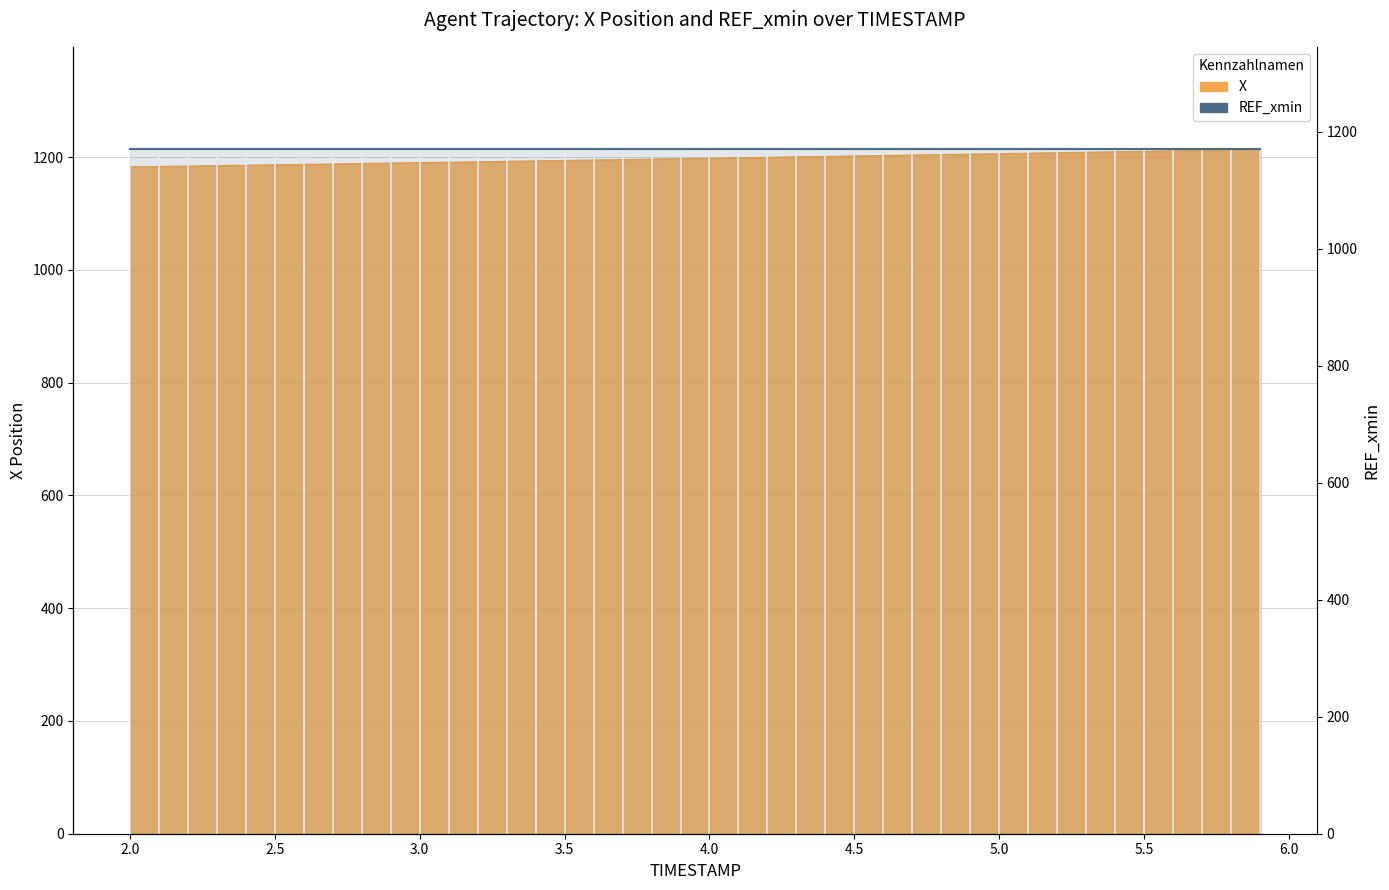

What is the average value?

1197.8